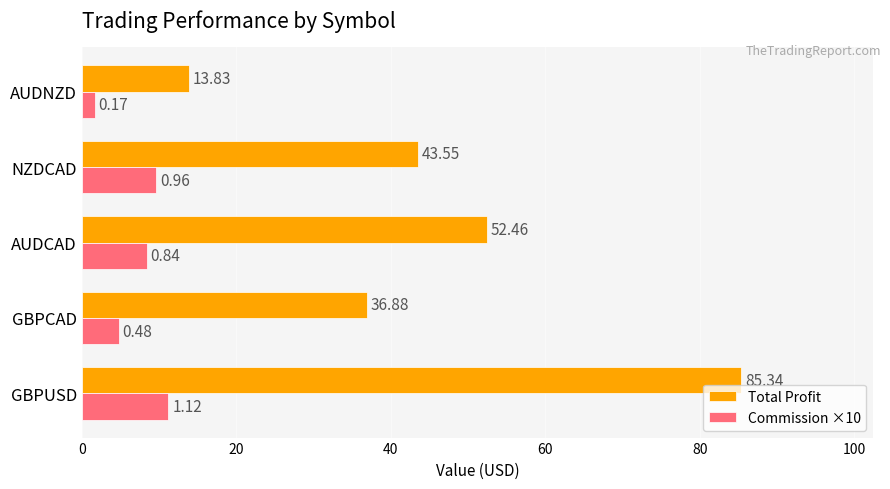

What is the difference between the Total Profit values at NZDCAD and AUDCAD?

8.9